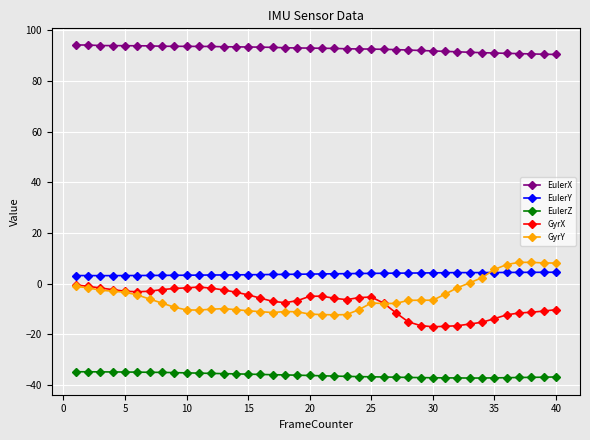

What is the minimum value for EulerZ?

-37.3